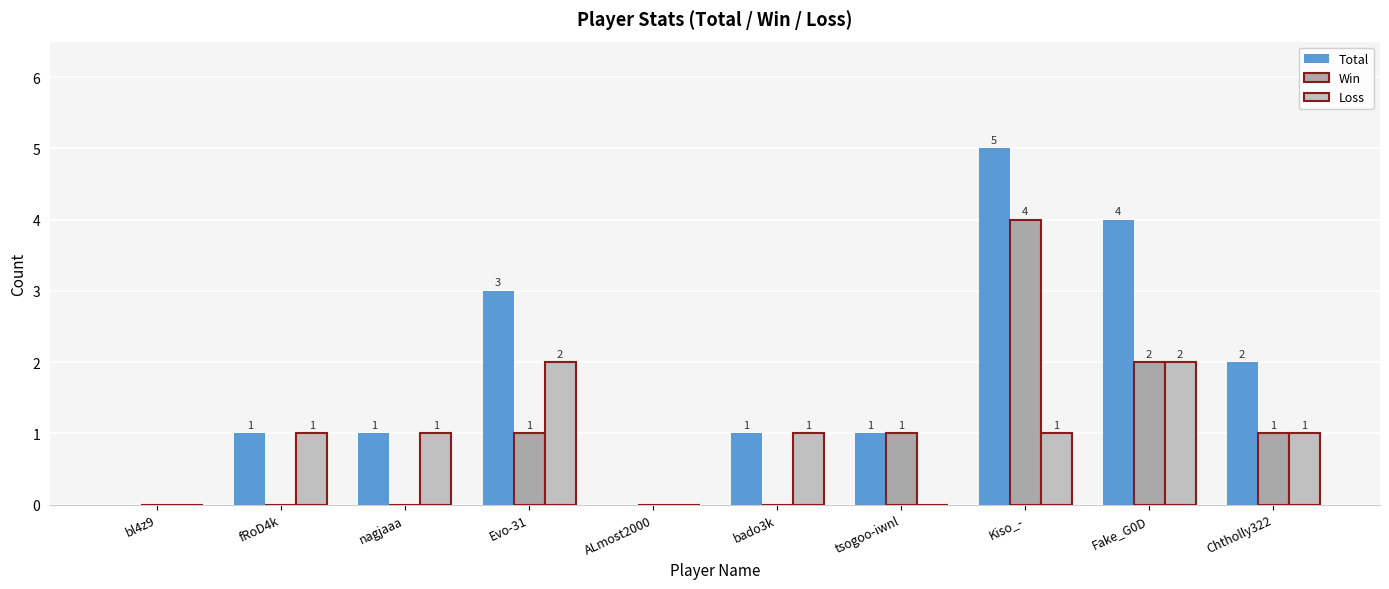

Which has a higher value, nagjaaa or Fake_G0D?

Fake_G0D